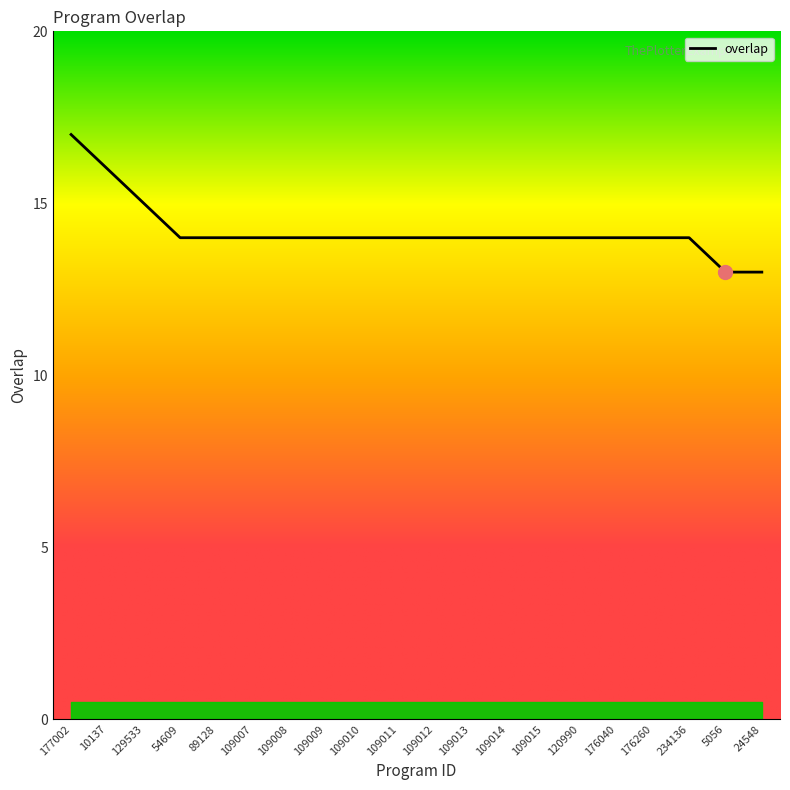

What is the approximate value at 89128?

14